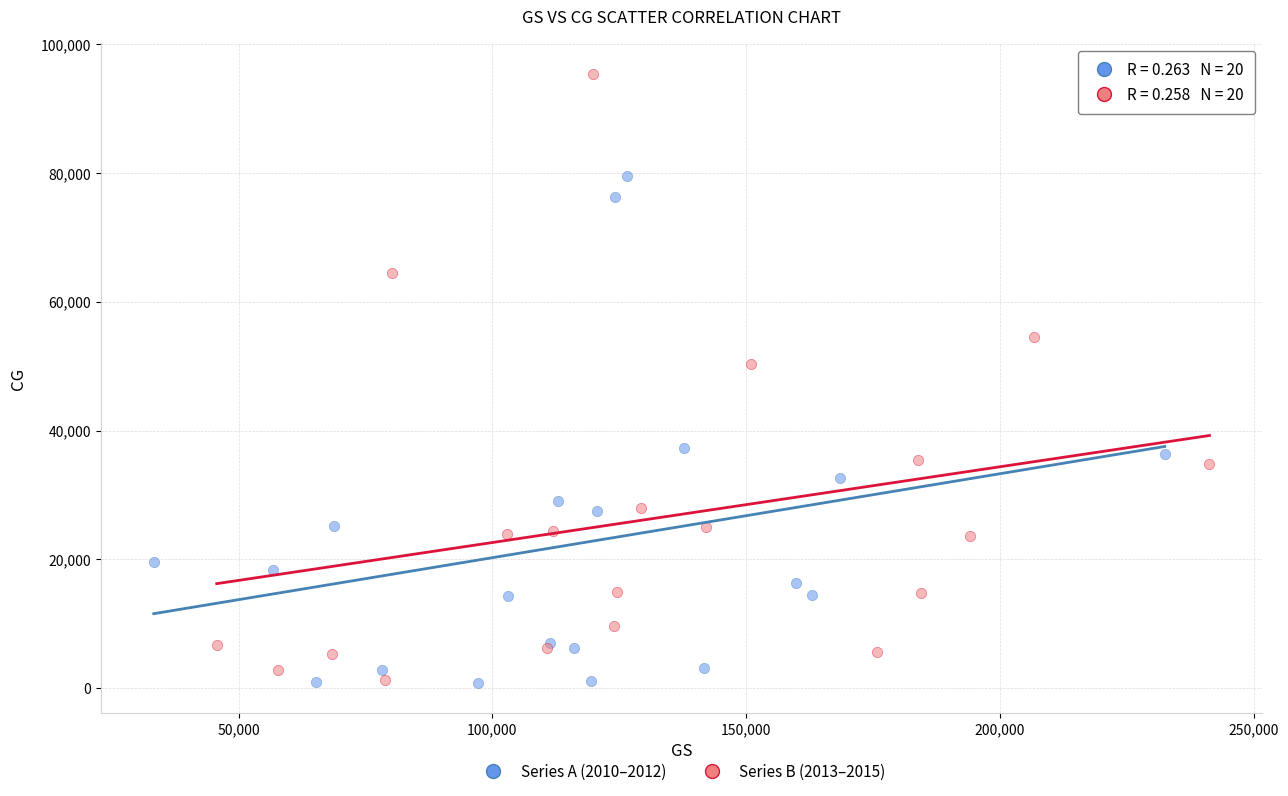

Which series reaches the maximum Y coordinate?

Series B (2013–2015)